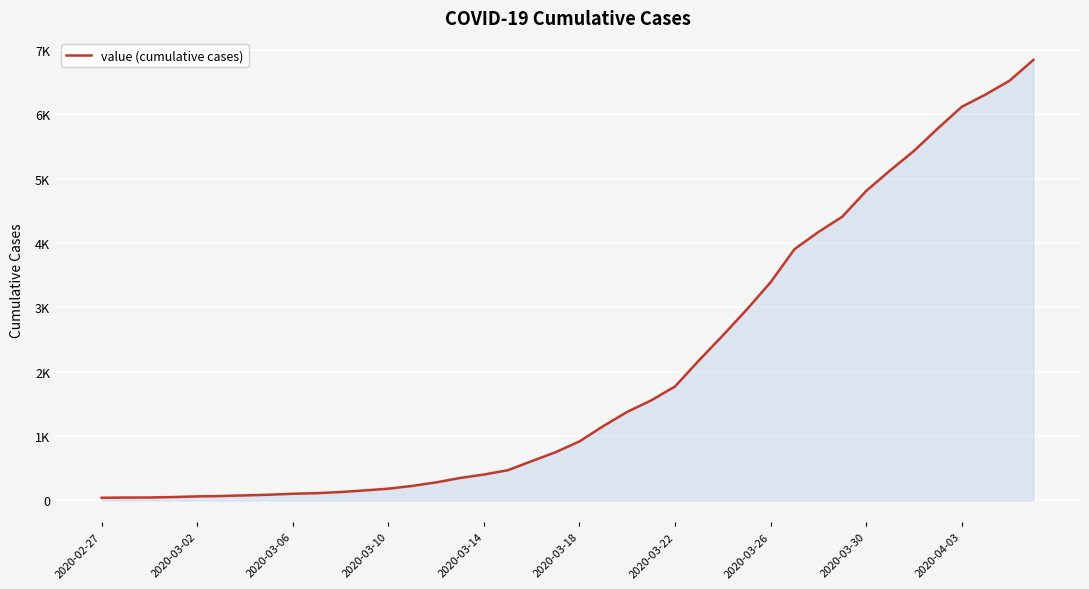

Does the chart display data point markers on the line(s)?

No